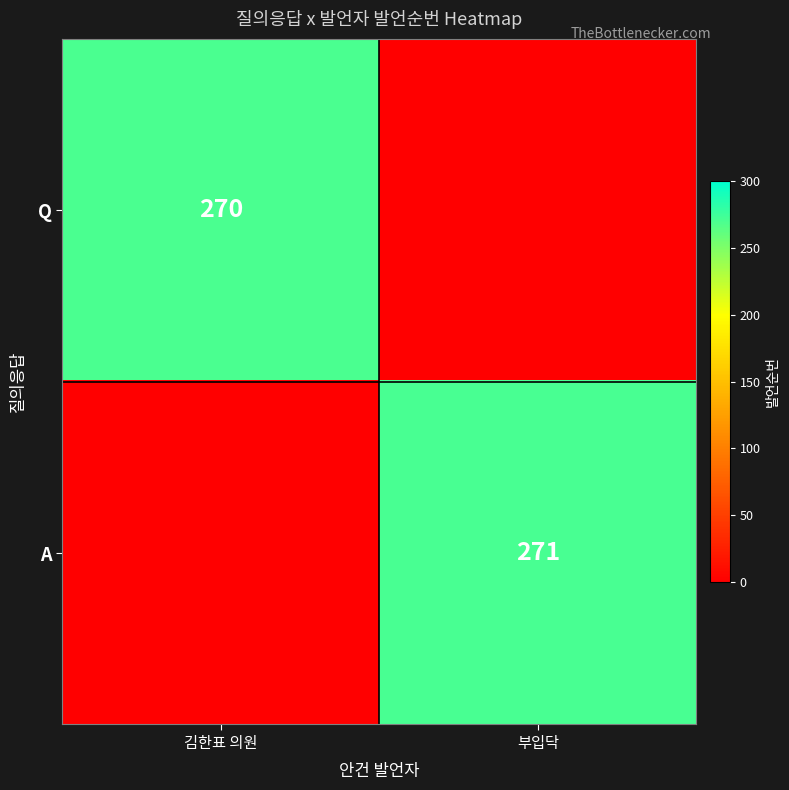

True or false: A has a value of 460 at 부입닥.

False